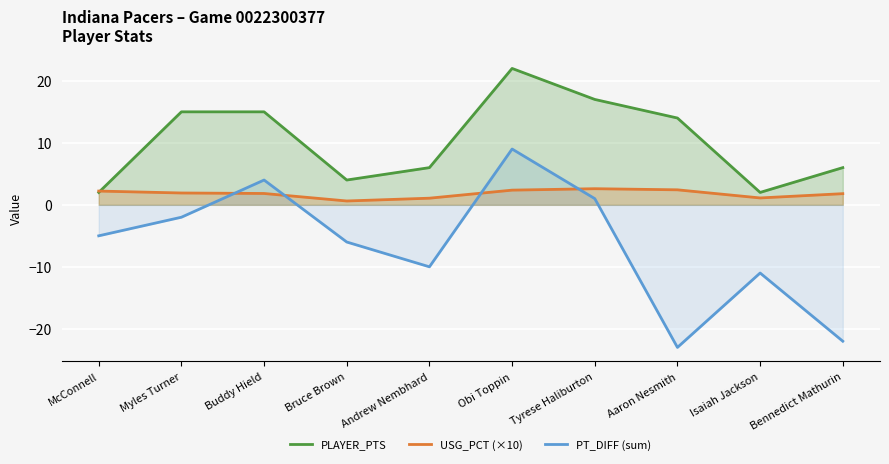

Which series has the largest range (max minus min)?

PT_DIFF (sum)